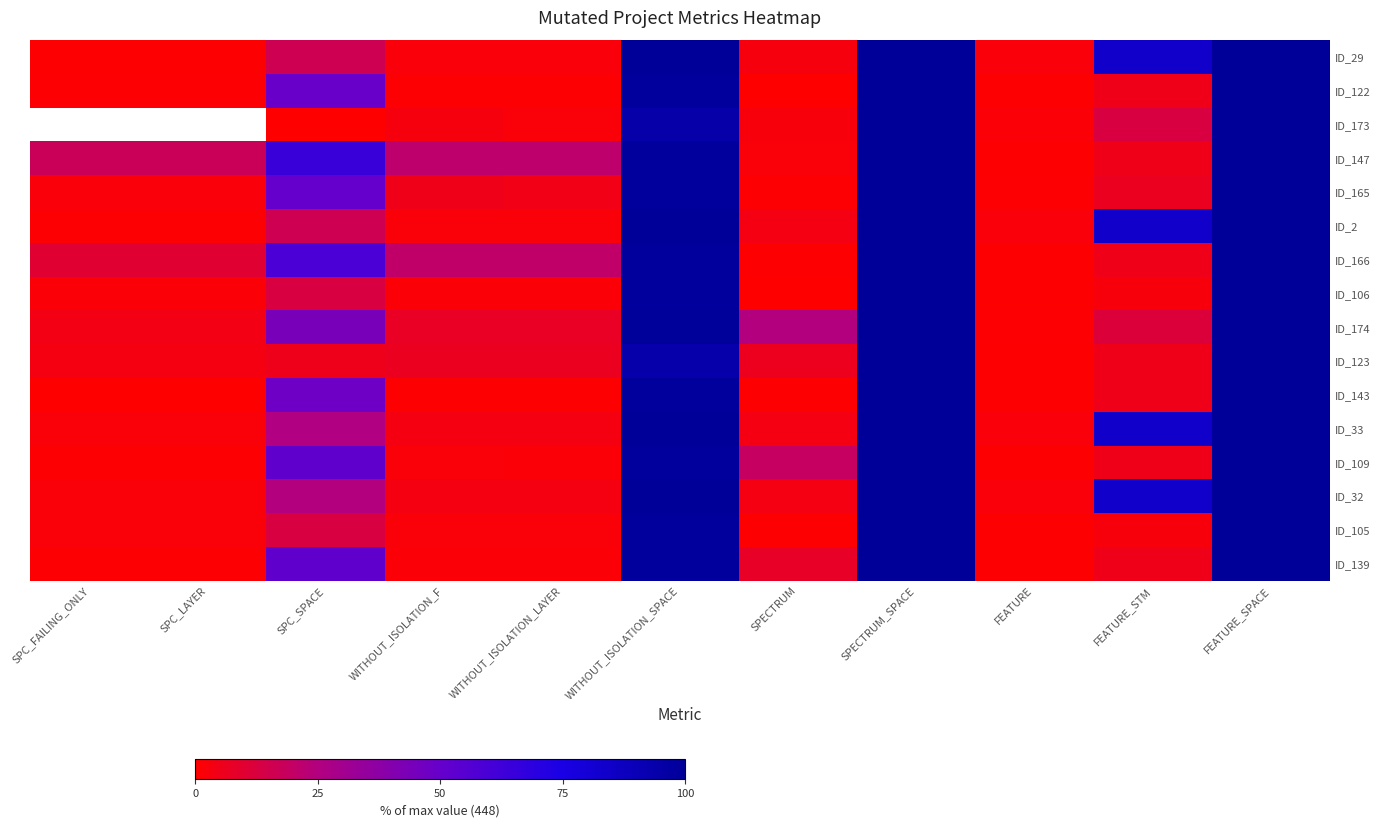

Rank the series by their maximum value, from highest to lowest.

ID_29, ID_122, ID_173, ID_147, ID_165, ID_2, ID_166, ID_106, ID_174, ID_123, ID_143, ID_33, ID_109, ID_32, ID_105, ID_139